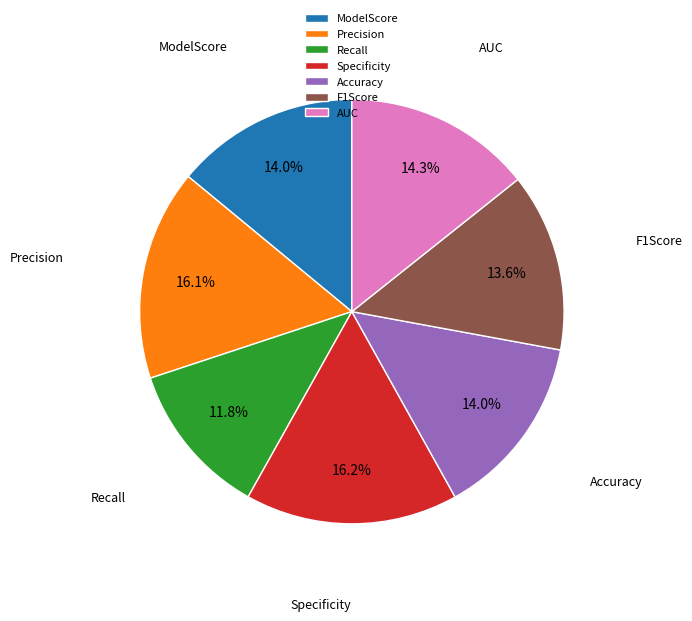

What is the smallest slice in the pie chart?

Recall